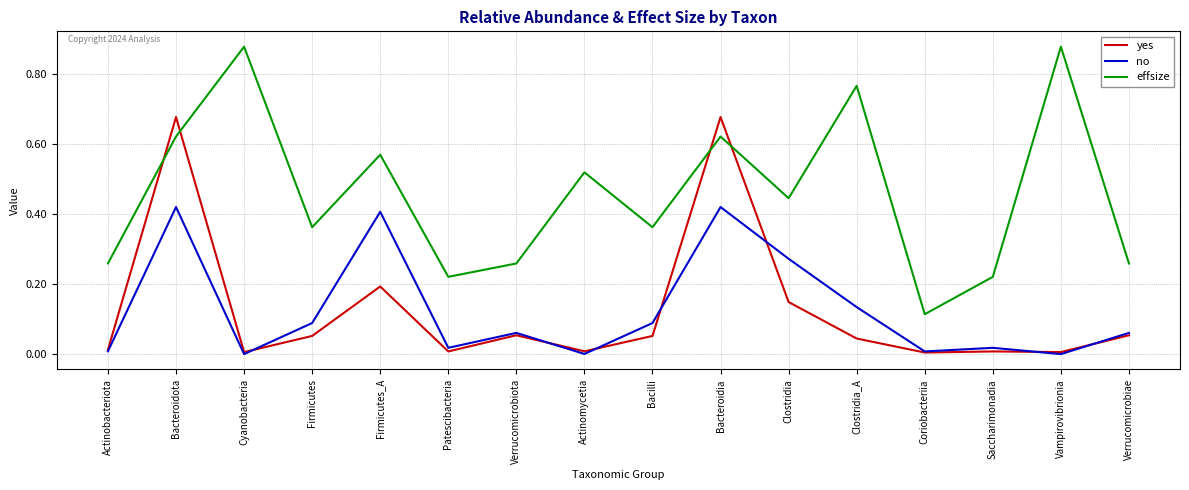

The value of no at Saccharimonadia is 0.0. True or false?

True